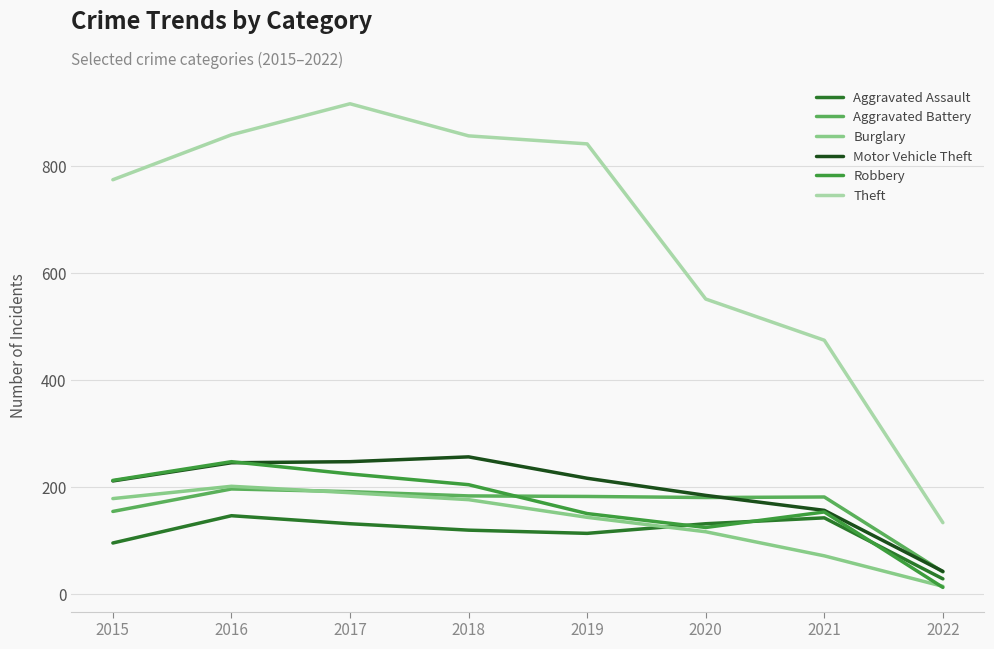

Where does the Aggravated Assault series first go above 131?

2016